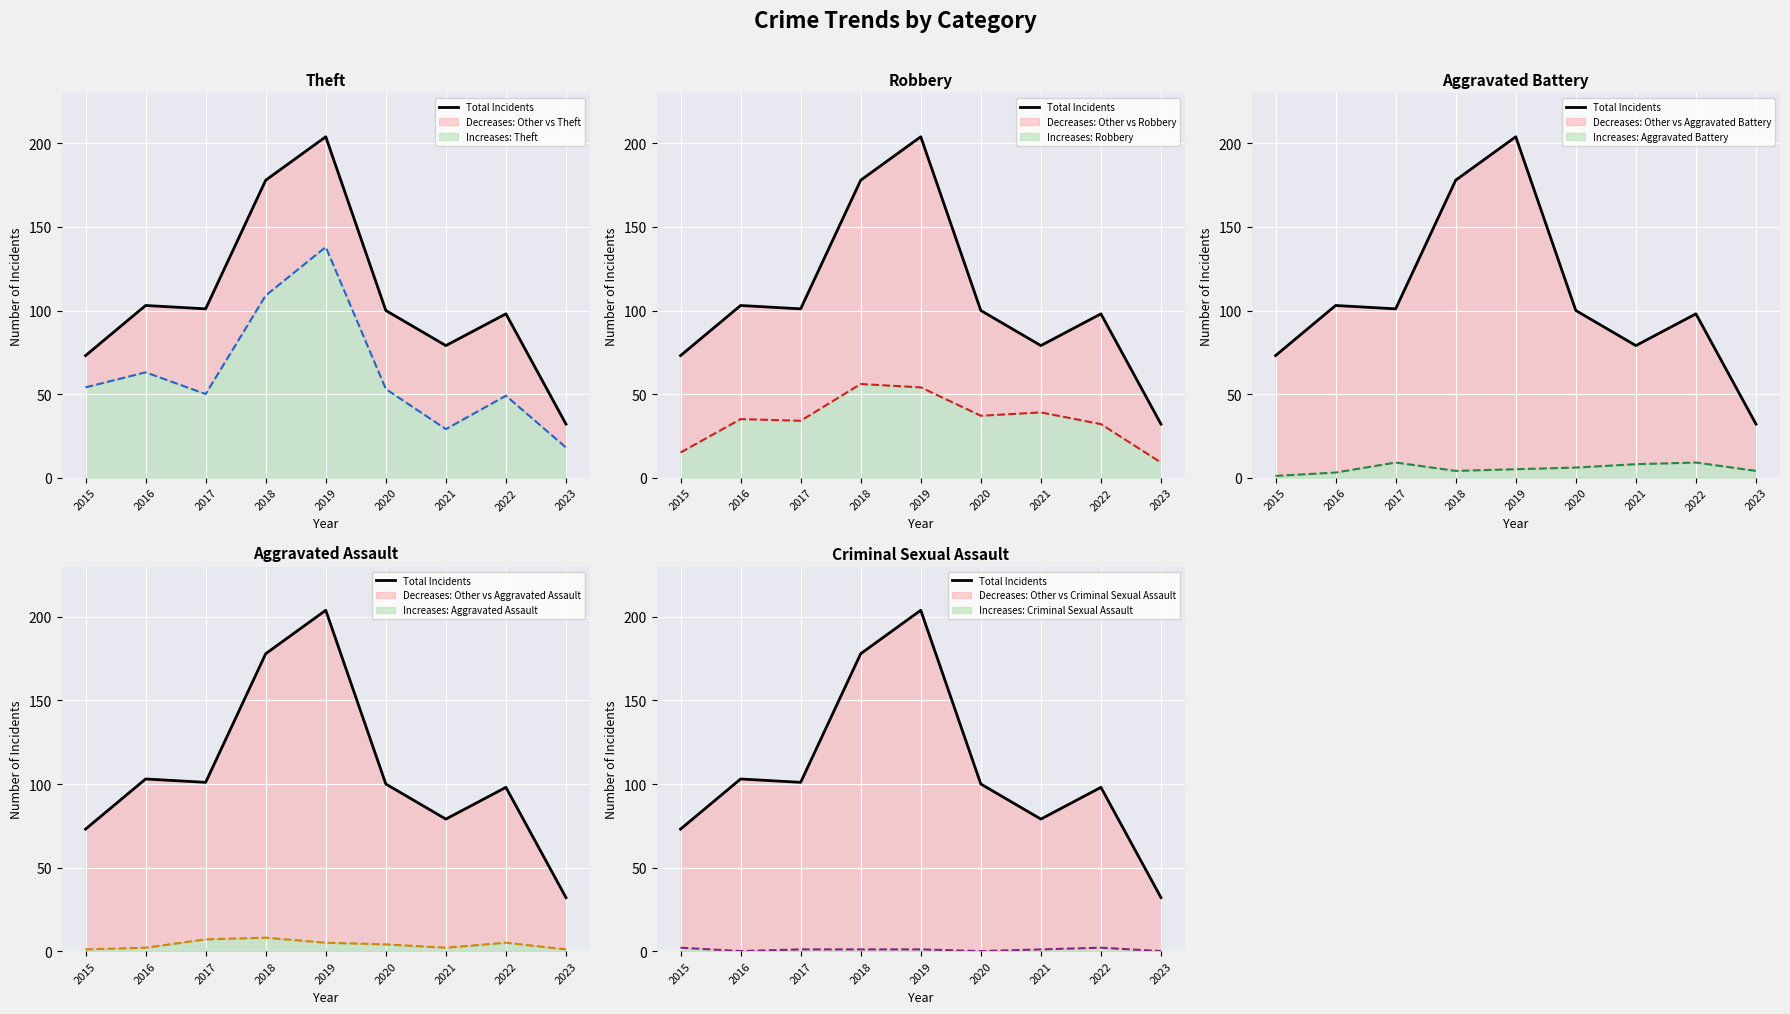

Count the number of values greater than 100.

4